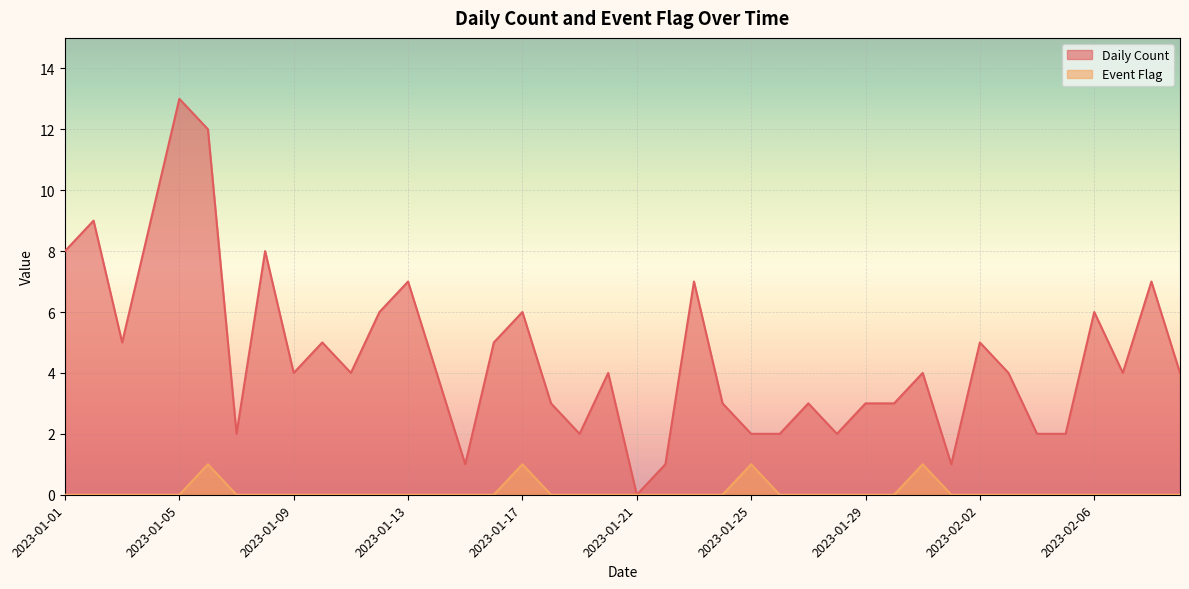

At which category is the sum across all series the highest?

2023-01-05